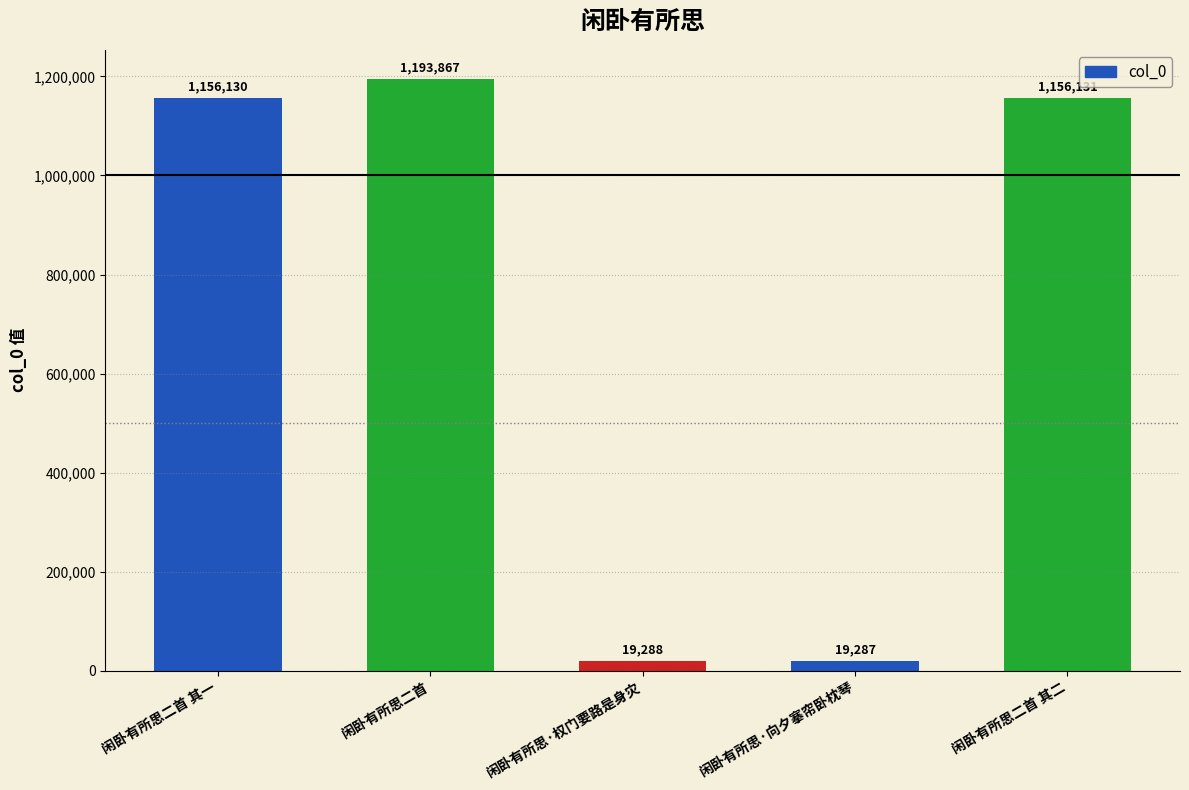

The value at 闲卧有所思二首 其二 is 756599. True or false?

False